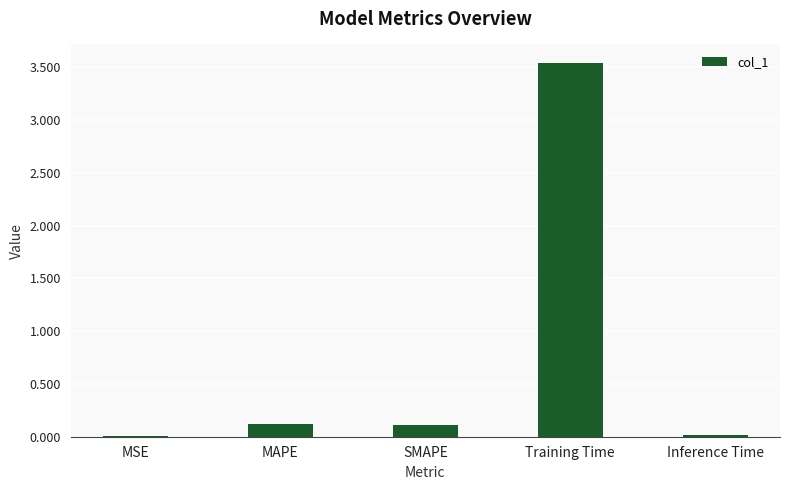

Are the bars horizontal?

No